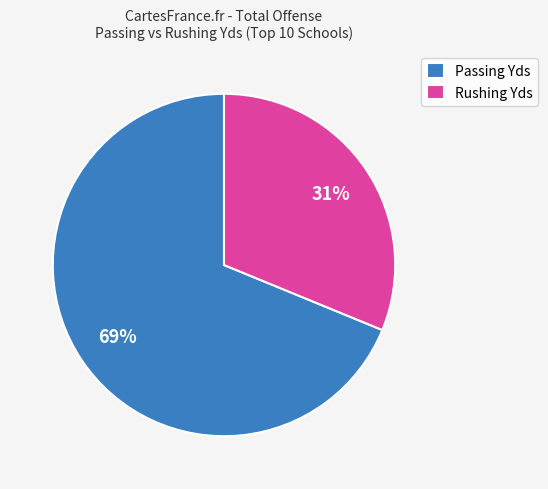

To the nearest percent, what is the difference between the Passing Yds and Rushing Yds slice percentages?

38%